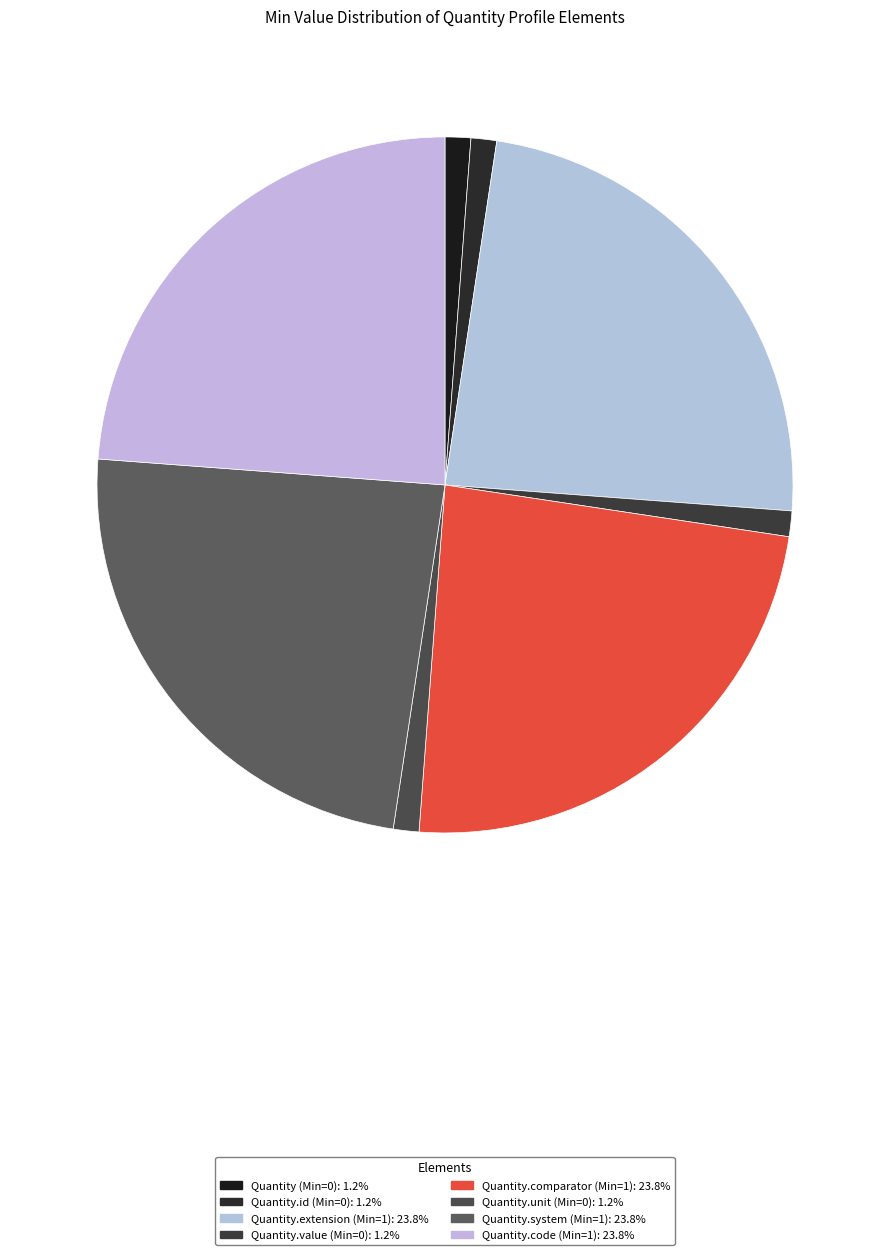

Rank the categories by value from lowest to highest.

Quantity, Quantity.id, Quantity.value, Quantity.unit, Quantity.extension, Quantity.comparator, Quantity.system, Quantity.code